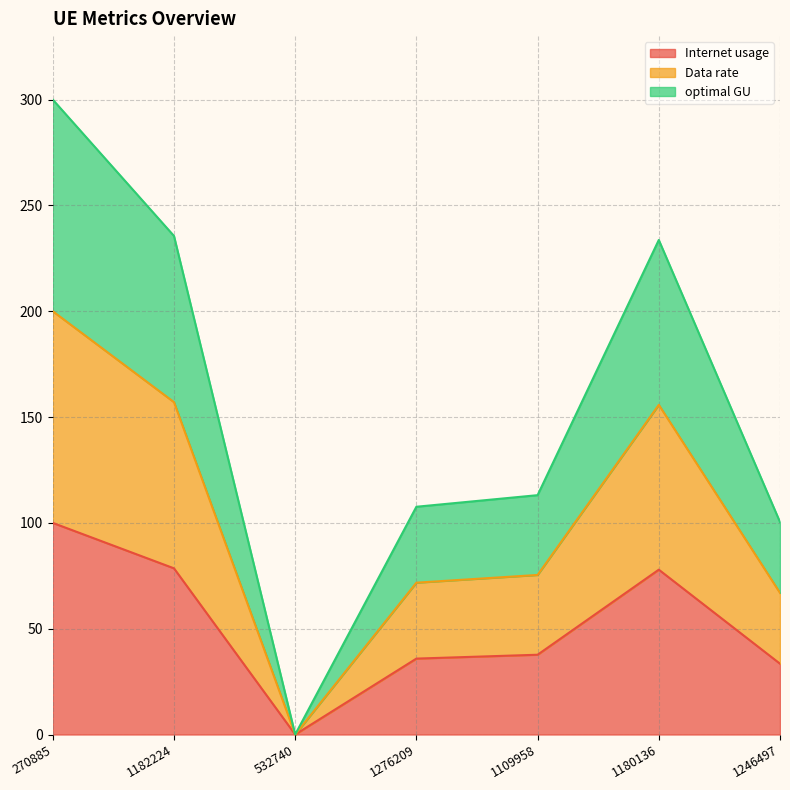

What is the difference between the highest and lowest values at 1182224?

157.0